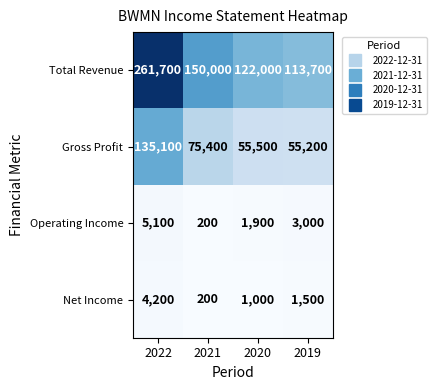

Which series has the largest total across all categories?

Total Revenue